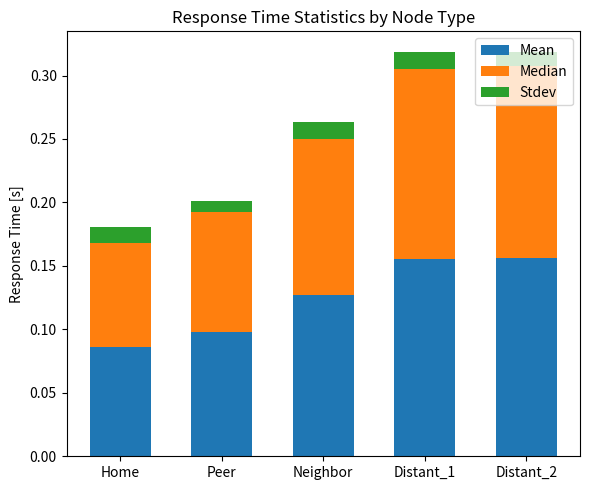

Is it true that Mean equals 0.1 at Neighbor?

True